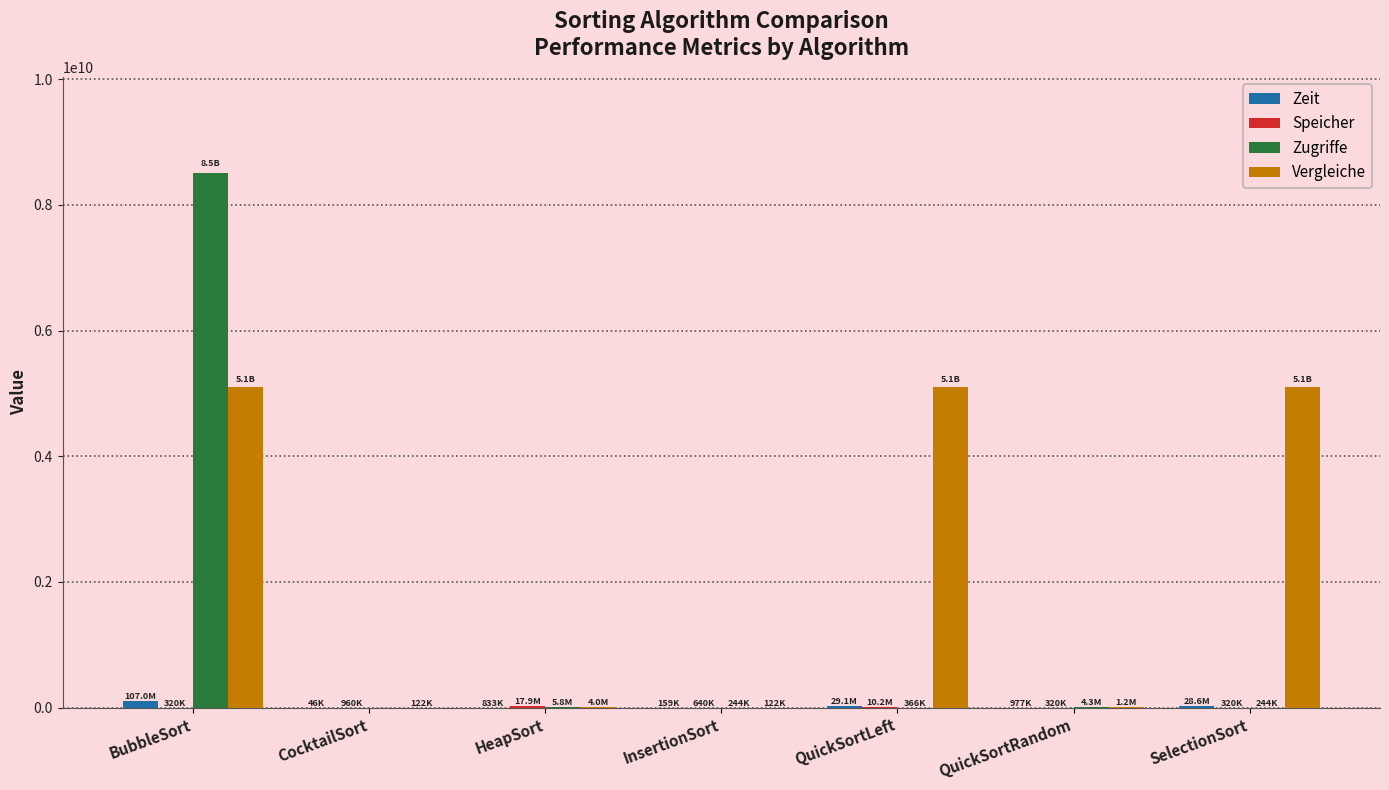

Where is Zugriffe nearest to the value 4254188887?

HeapSort